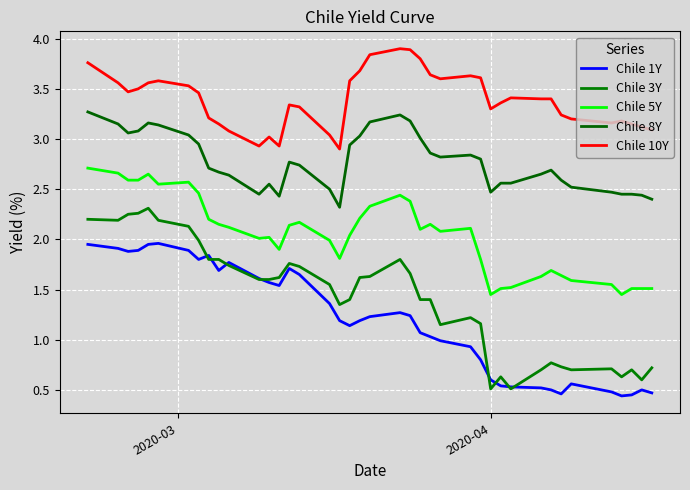

Reading left to right, list all the values displayed in this chart.

Chile 1Y: 1.9	1.9	1.9	1.9	1.9	2.0	1.9	1.8	1.8	1.7	1.8	1.6	1.6	1.5	1.7	1.6	1.4	1.2	1.1	1.2	1.2	1.3	1.2	1.1	1.0	1.0	0.9	0.8	0.6	0.5	0.5	0.5	0.5	0.5	0.6	0.5	0.4	0.5	0.5	0.5
Chile 3Y: 2.2	2.2	2.2	2.3	2.3	2.2	2.1	2.0	1.8	1.8	1.7	1.6	1.6	1.6	1.8	1.7	1.6	1.4	1.4	1.6	1.6	1.8	1.7	1.4	1.4	1.1	1.2	1.2	0.5	0.6	0.5	0.7	0.8	0.7	0.7	0.7	0.6	0.7	0.6	0.7
Chile 5Y: 2.7	2.7	2.6	2.6	2.6	2.5	2.6	2.5	2.2	2.1	2.1	2.0	2.0	1.9	2.1	2.2	2.0	1.8	2.0	2.2	2.3	2.4	2.4	2.1	2.1	2.1	2.1	1.8	1.4	1.5	1.5	1.6	1.7	1.6	1.6	1.6	1.4	1.5	1.5	1.5
Chile 8Y: 3.3	3.1	3.1	3.1	3.2	3.1	3.0	3.0	2.7	2.7	2.6	2.5	2.5	2.4	2.8	2.7	2.5	2.3	2.9	3.0	3.2	3.2	3.2	3.0	2.9	2.8	2.8	2.8	2.5	2.6	2.6	2.6	2.7	2.6	2.5	2.5	2.5	2.5	2.4	2.4
Chile 10Y: 3.8	3.6	3.5	3.5	3.6	3.6	3.5	3.5	3.2	3.1	3.1	2.9	3.0	2.9	3.3	3.3	3.0	2.9	3.6	3.7	3.8	3.9	3.9	3.8	3.6	3.6	3.6	3.6	3.3	3.4	3.4	3.4	3.4	3.2	3.2	3.2	3.2	3.1	3.1	3.1